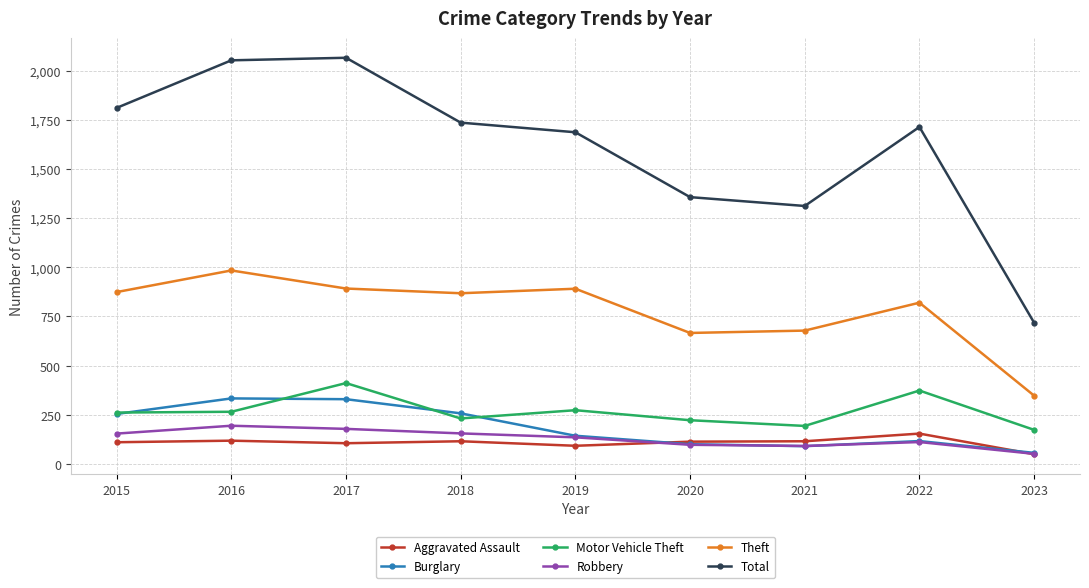

Where is Total nearest to the value 1392?

2020